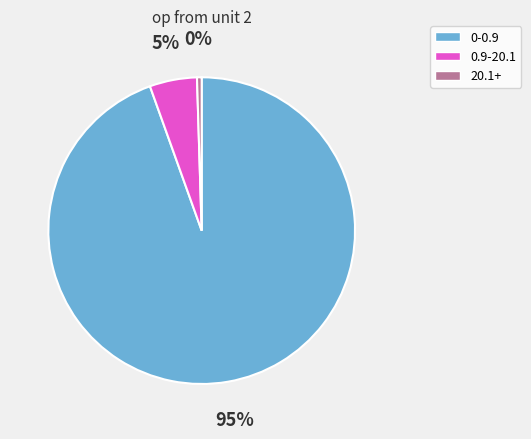

To the nearest percent, what is the difference between the 0.9-20.1 and 0-0.9 slice percentages?

90%